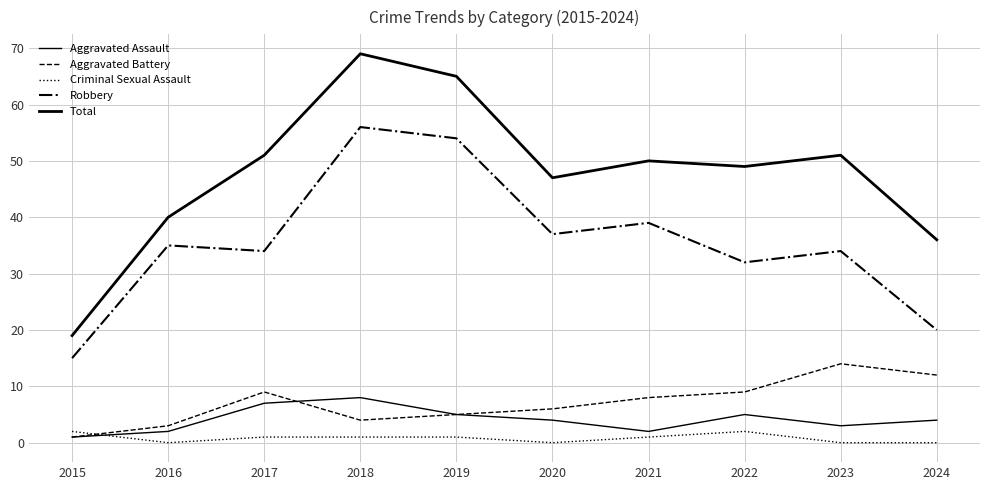

At which category does Robbery reach its first local peak?

2016